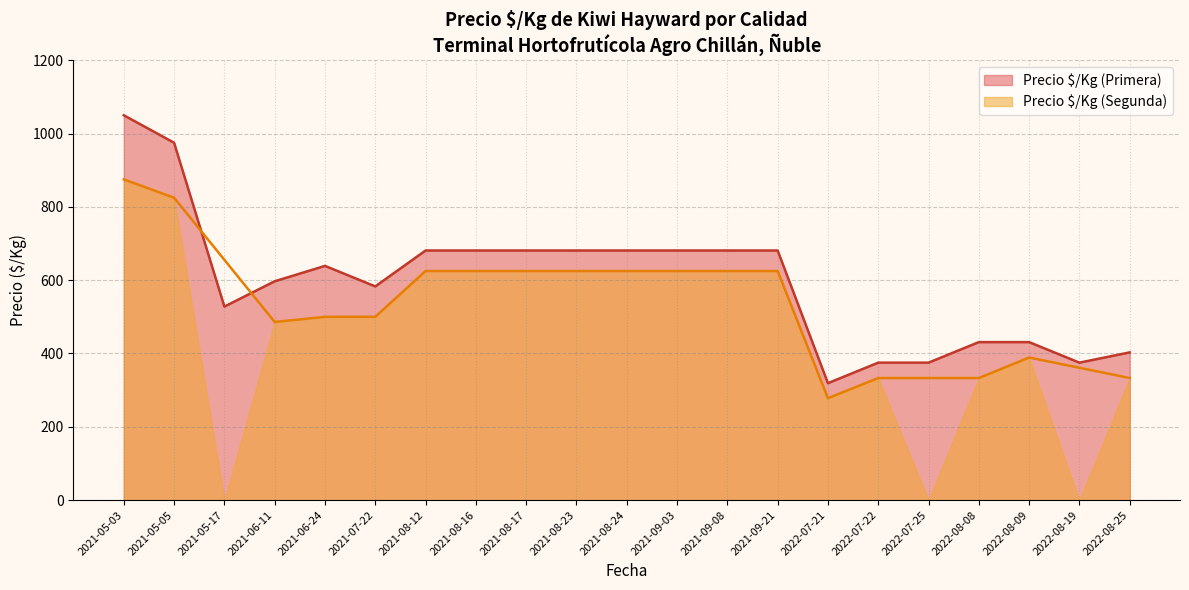

What is the difference between the second highest and minimum values in the Precio $/Kg (Primera) series?

656